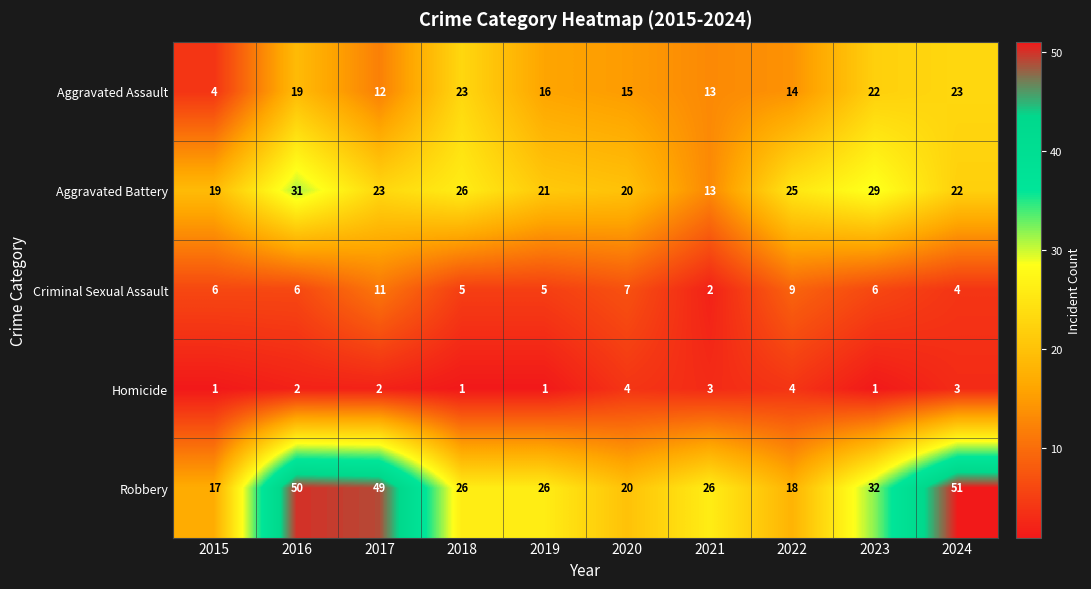

How many Criminal Sexual Assault values are between 5 and 7?

6